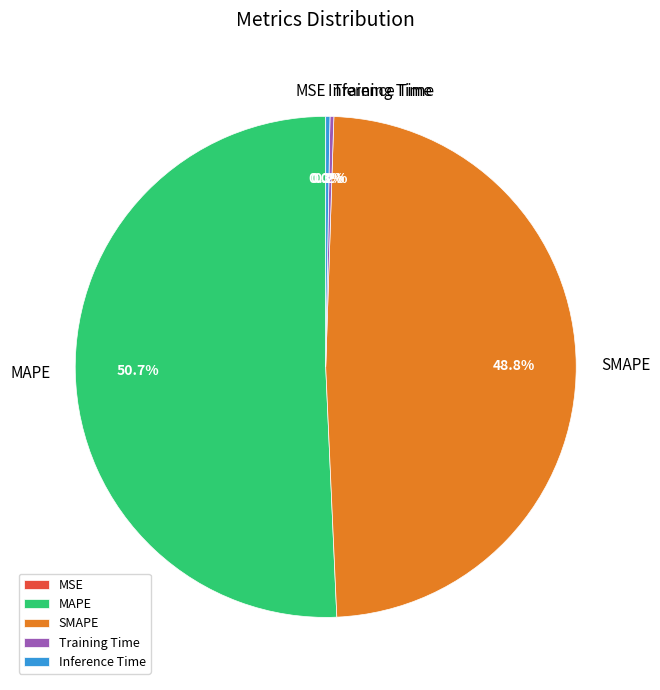

Does any single category account for the majority?

Yes